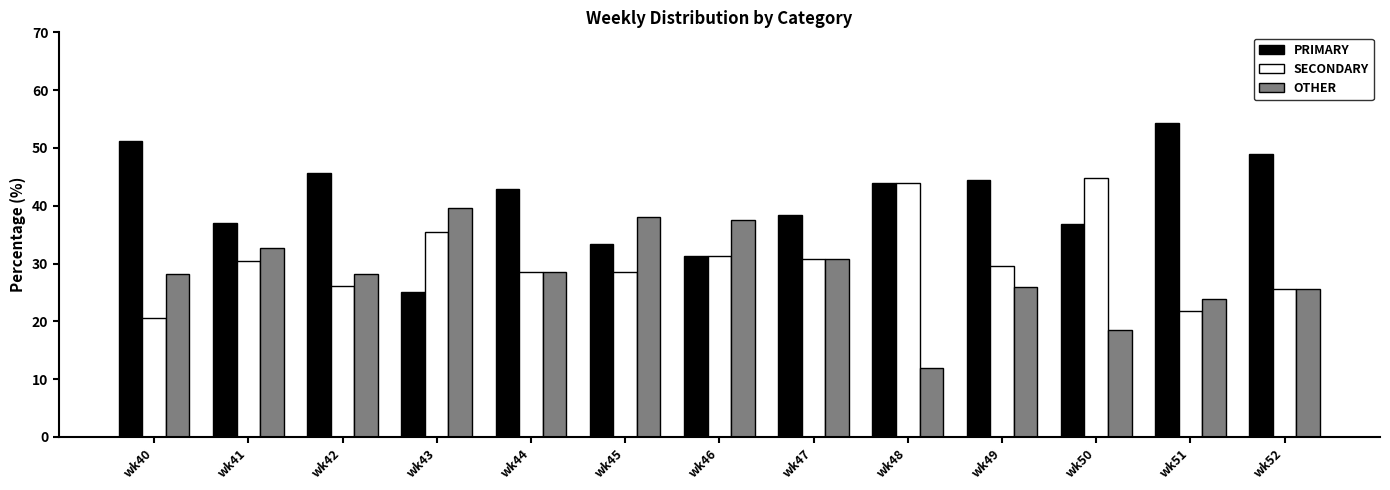

What is the total value across all series at wk42?

100.0